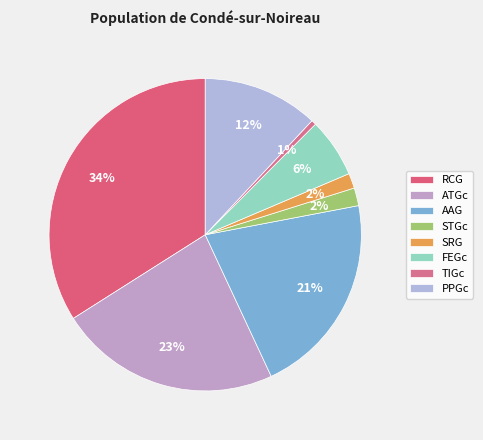

How many slices are in this pie chart?

8